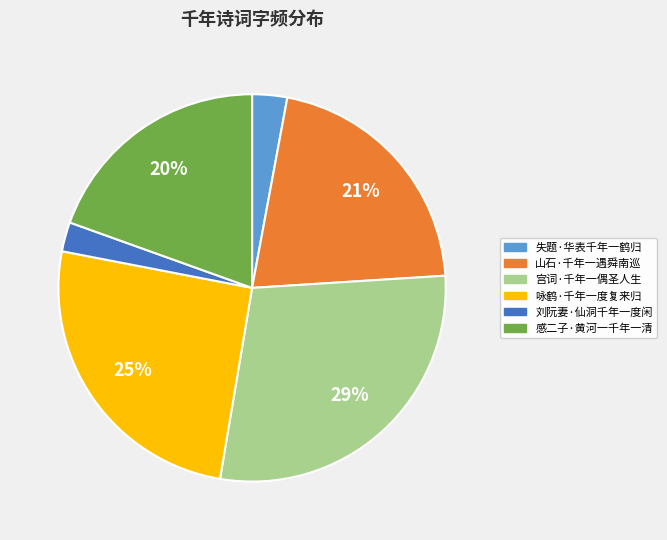

Between 刘阮妻·仙洞千年一度闲 and 咏鹤·千年一度复来归, which is larger?

咏鹤·千年一度复来归